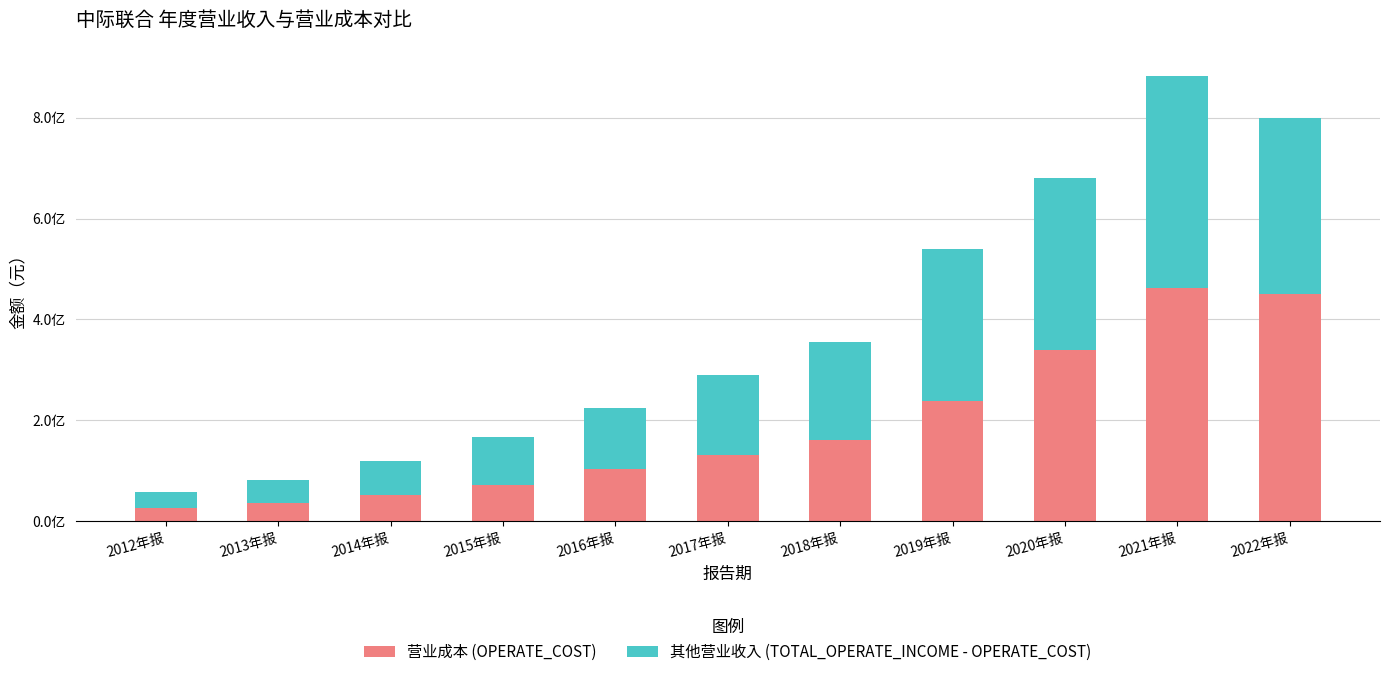

Where does the 营业成本 (OPERATE_COST) series first go above 131227344?

2017年报